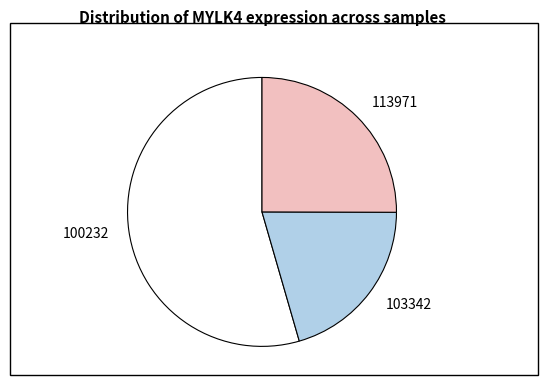

The 113971 slice represents 19% of the pie. True or false?

False